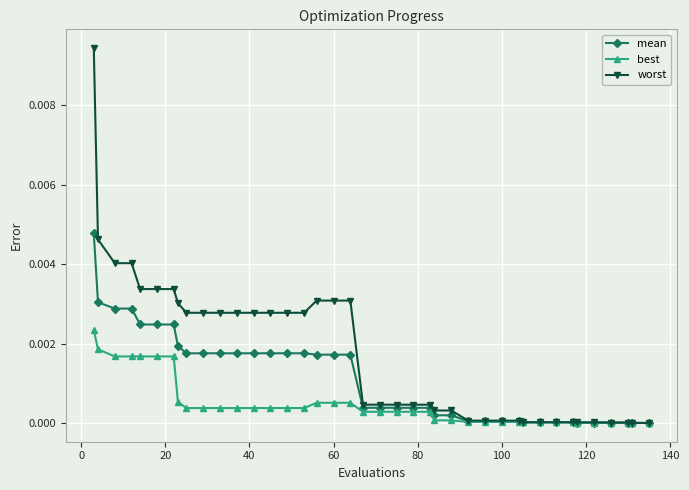

Which series has the largest range (max minus min)?

worst